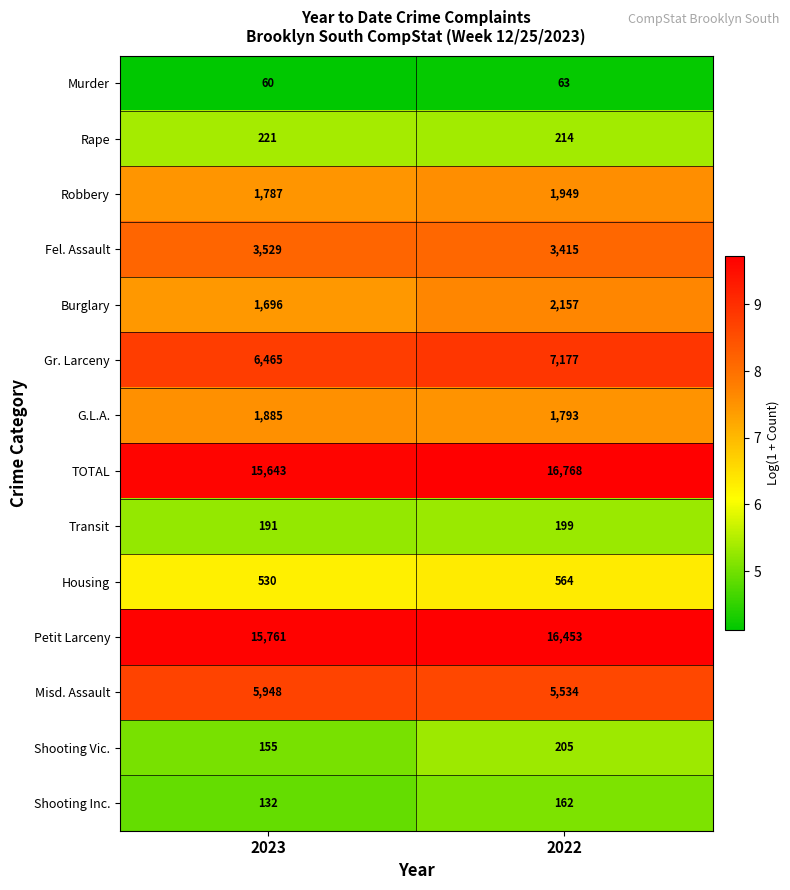

List the labels in order of Burglary value, smallest first.

2023, 2022